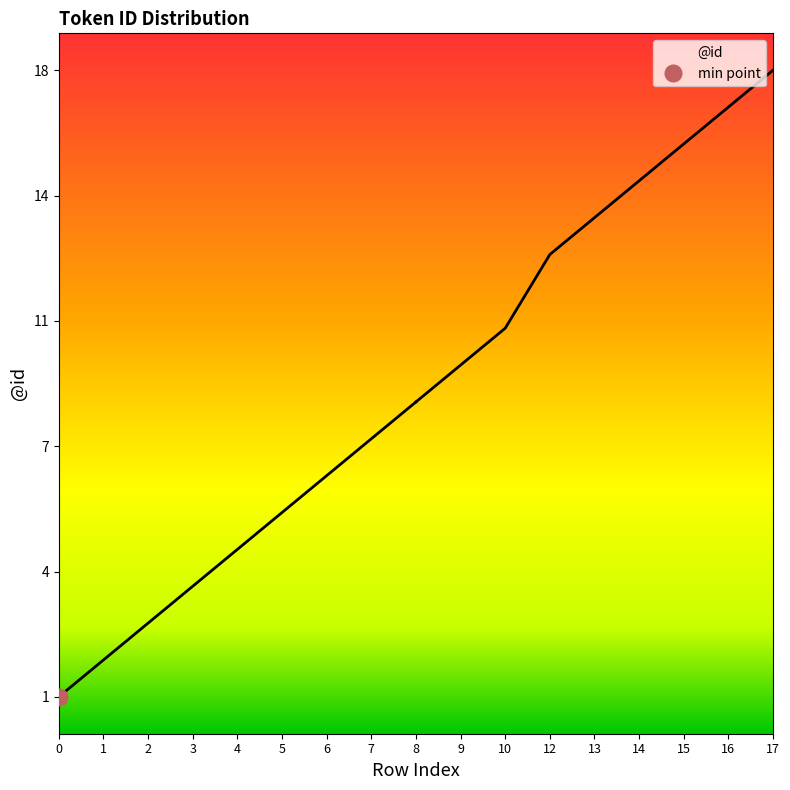

List the labels in order of value, smallest first.

0, 1, 2, 3, 4, 5, 6, 7, 8, 9, 10, 12, 13, 14, 15, 16, 17